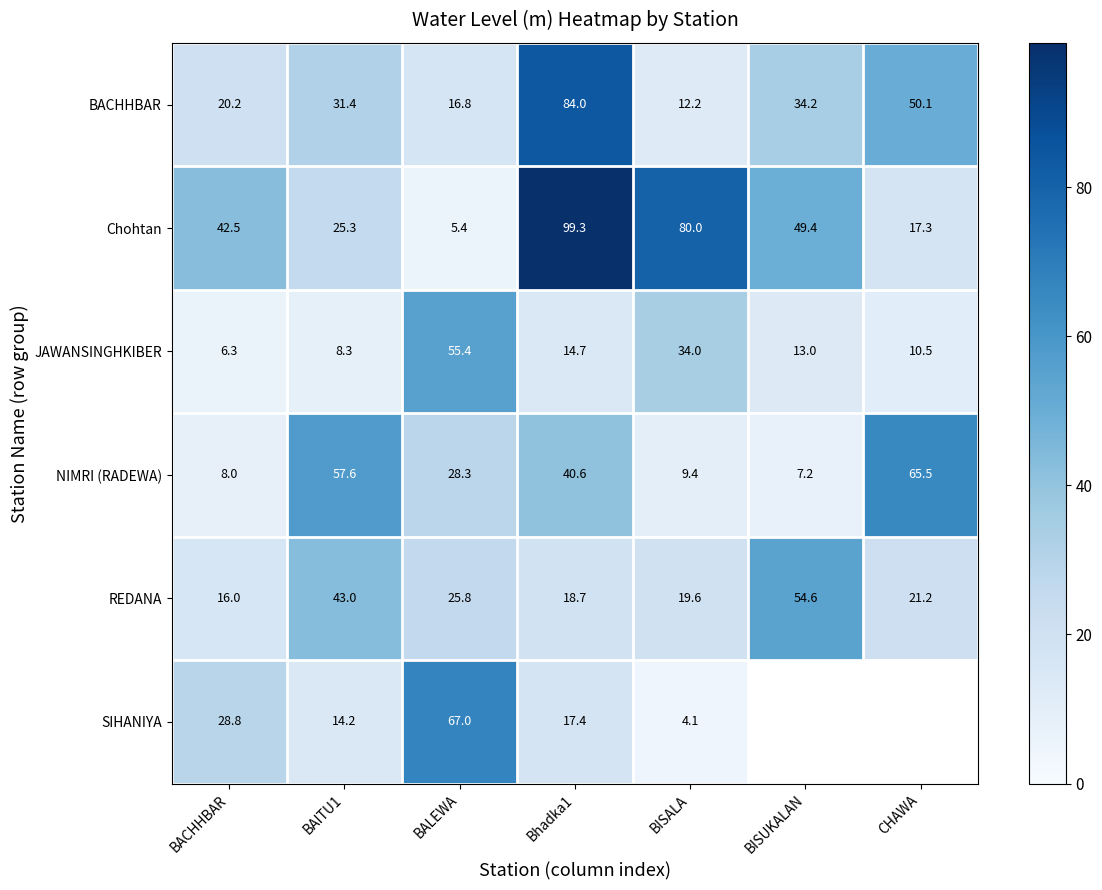

Rank the categories by Chohtan value from highest to lowest.

Bhadka1, BISALA, BISUKALAN, BACHHBAR, BAITU1, CHAWA, BALEWA